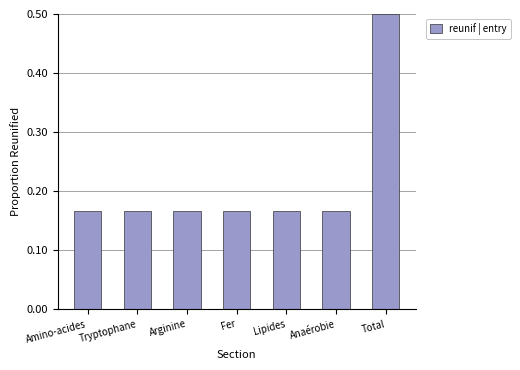

What position from the left is Total?

7